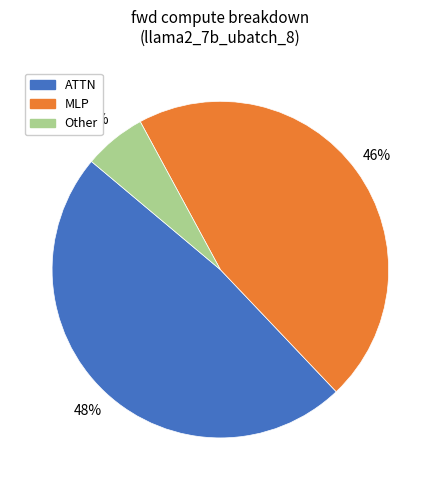

Is there any slice that represents more than half of the pie?

No